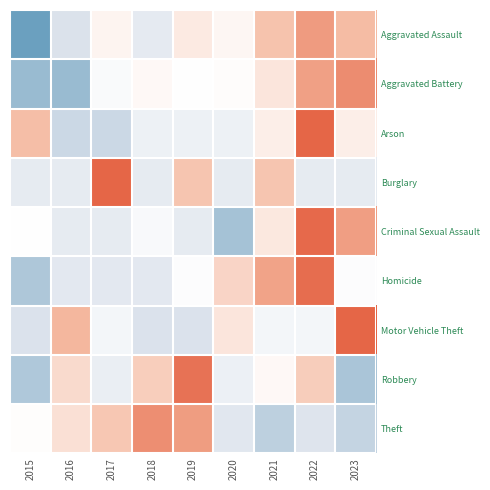

Reading right to left, extract all data points from this chart.

Aggravated Assault: 2023=0.9	2022=1.3	2021=0.8	2020=0.1	2019=0.3	2018=-0.7	2017=0.2	2016=-0.9	2015=-2.0
Aggravated Battery: 2023=1.5	2022=1.3	2021=0.3	2020=0.0	2019=-0.0	2018=0.1	2017=-0.1	2016=-1.6	2015=-1.6
Arson: 2023=0.2	2022=2.0	2021=0.2	2020=-0.4	2019=-0.4	2018=-0.4	2017=-1.1	2016=-1.1	2015=0.9
Burglary: 2023=-0.6	2022=-0.6	2021=0.8	2020=-0.6	2019=0.8	2018=-0.6	2017=2.0	2016=-0.6	2015=-0.6
Criminal Sexual Assault: 2023=1.3	2022=1.9	2021=0.3	2020=-1.5	2019=-0.6	2018=-0.2	2017=-0.6	2016=-0.6	2015=0.0
Homicide: 2023=-0.1	2022=1.9	2021=1.2	2020=0.6	2019=-0.1	2018=-0.7	2017=-0.7	2016=-0.7	2015=-1.4
Motor Vehicle Theft: 2023=2.0	2022=-0.3	2021=-0.3	2020=0.4	2019=-0.9	2018=-0.9	2017=-0.3	2016=1.0	2015=-0.9
Robbery: 2023=-1.4	2022=0.7	2021=0.1	2020=-0.5	2019=1.8	2018=0.7	2017=-0.5	2016=0.5	2015=-1.4
Theft: 2023=-1.2	2022=-0.9	2021=-1.2	2020=-0.8	2019=1.3	2018=1.5	2017=0.8	2016=0.4	2015=0.0